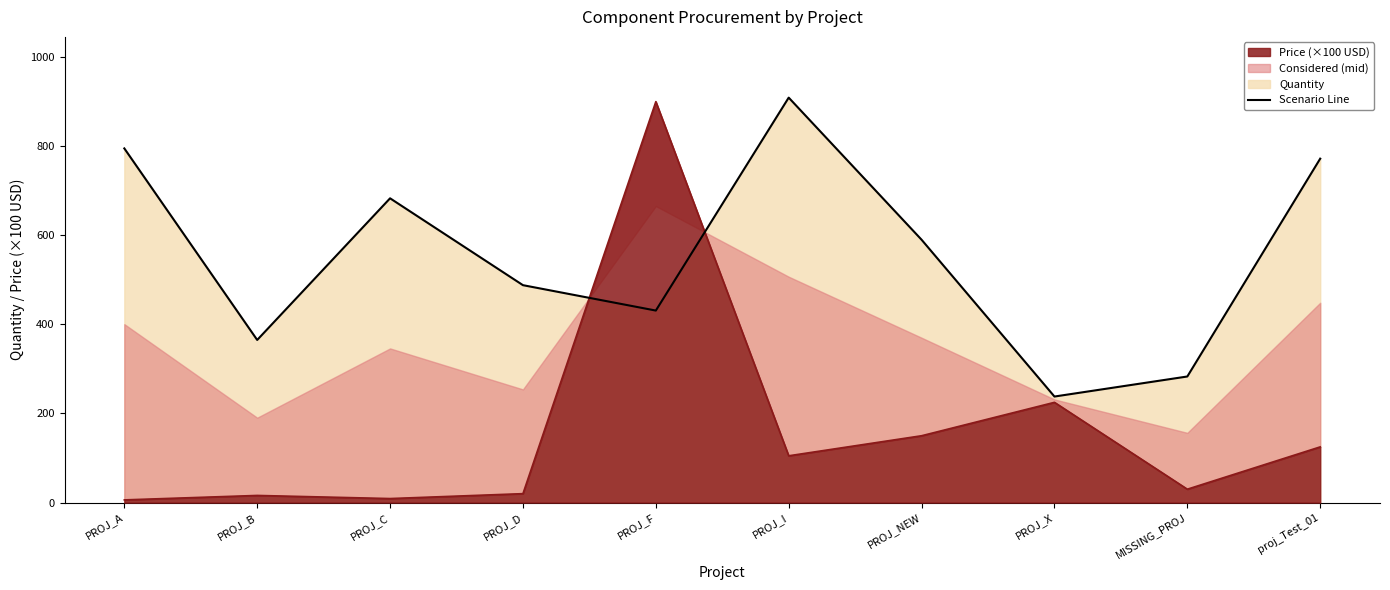

What is the maximum value shown in the chart?

909